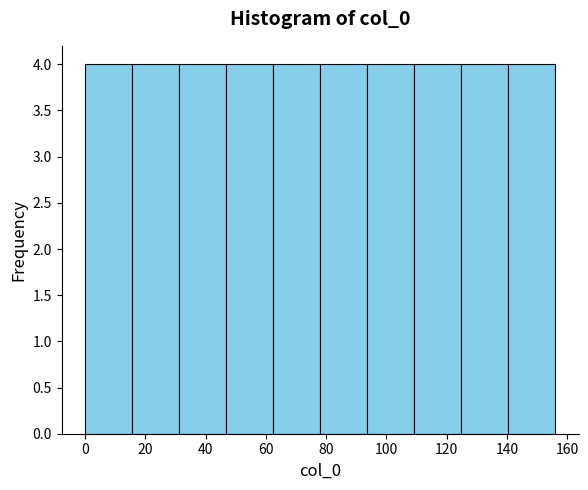

Reading left to right, list every bar in this chart as the range it spans on the x-axis followed by its height. Neither the bar edges nor the heights are printed on the chart, so give them approximately, as read against the axes.

0.0 to 15.6: 4
15.6 to 31.2: 4
31.2 to 46.8: 4
46.8 to 62.4: 4
62.4 to 78.0: 4
78.0 to 93.6: 4
93.6 to 109.2: 4
109.2 to 124.8: 4
124.8 to 140.4: 4
140.4 to 156.0: 4